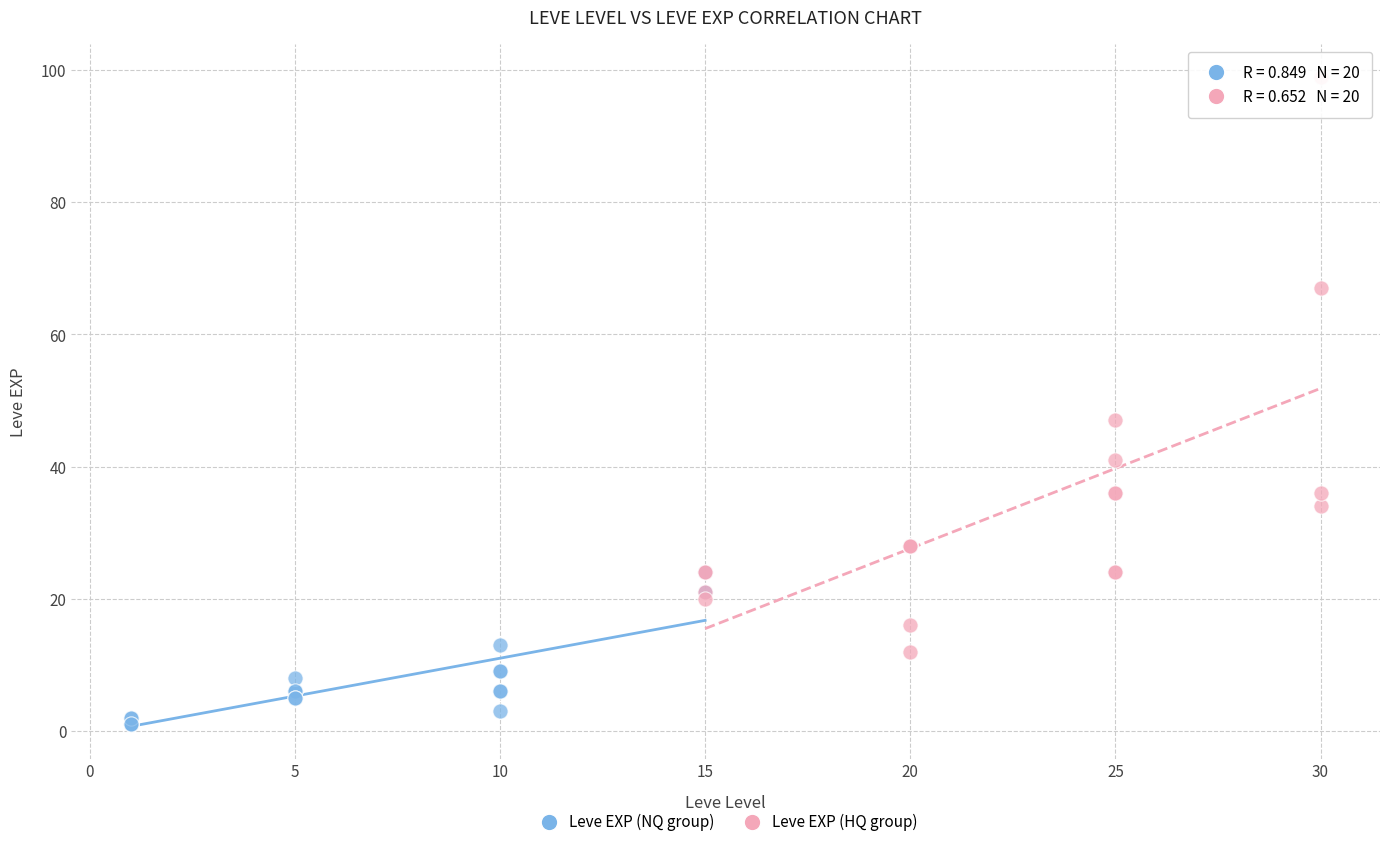

Which series has the largest Y range (max minus min)?

Leve EXP (HQ group)